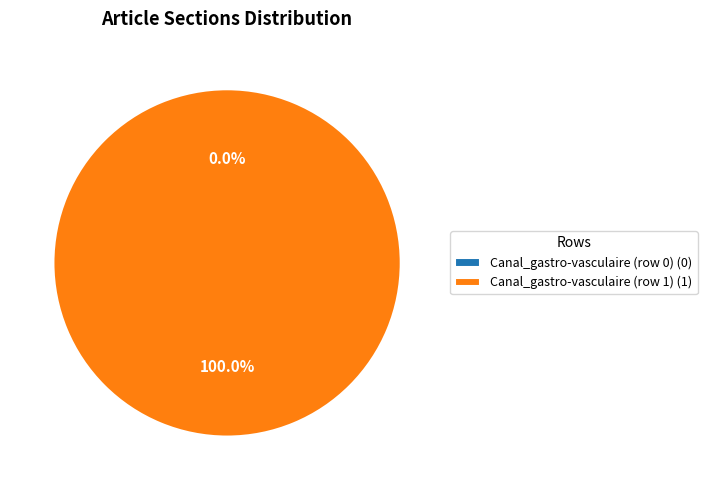

To the nearest percent, what is the difference between the largest and smallest slice percentages?

100%